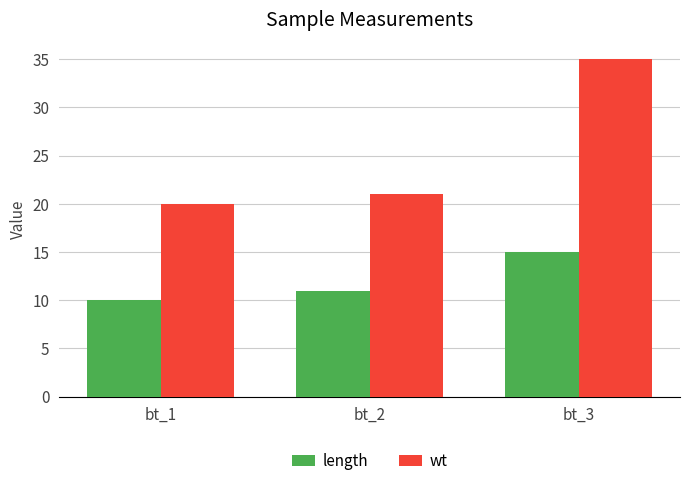

Which category has the highest value across all series?

bt_3